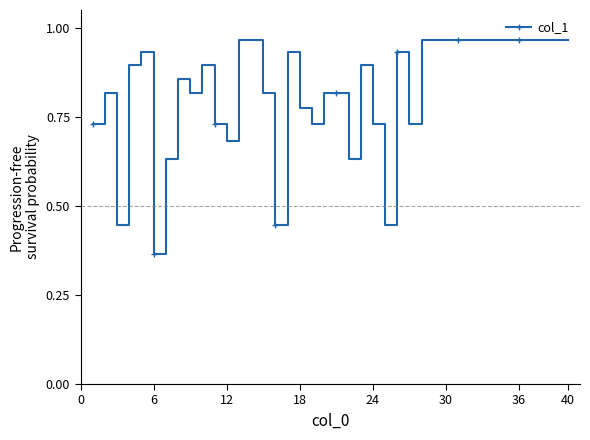

What is the sum of all values?

33.0